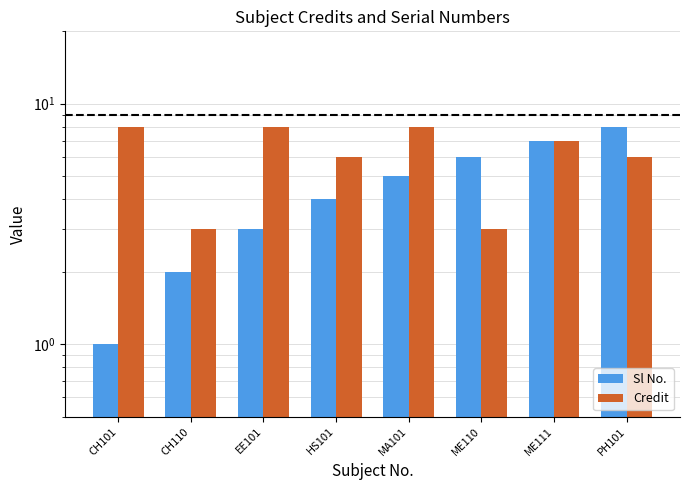

How many groups of bars are there?

8